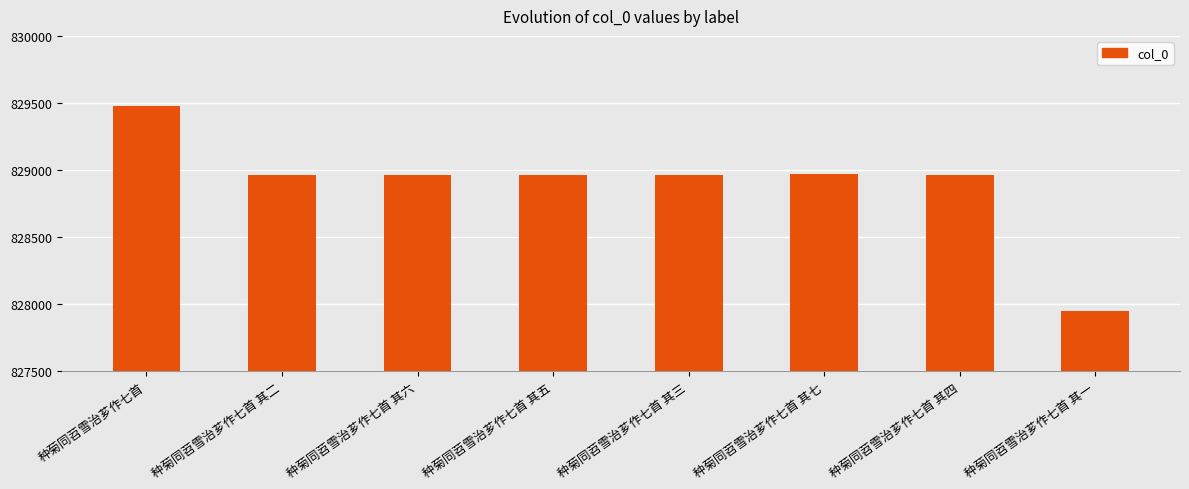

What is the difference between the maximum and minimum values?

1536